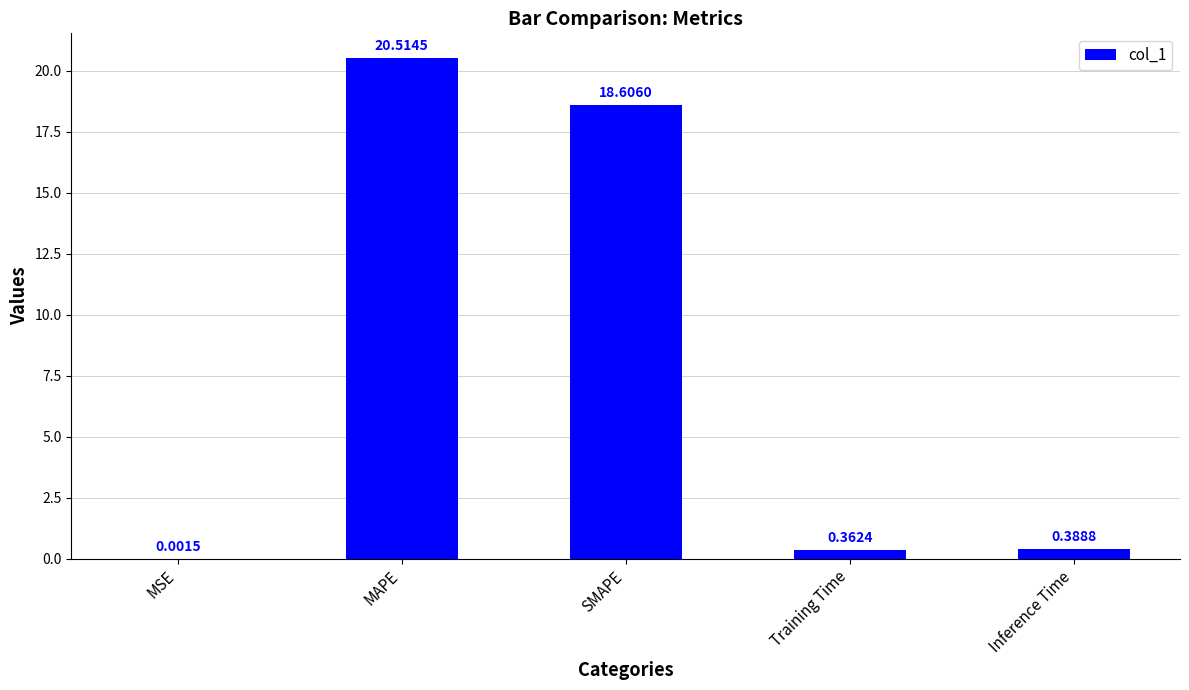

What is the sum of all values?

39.9